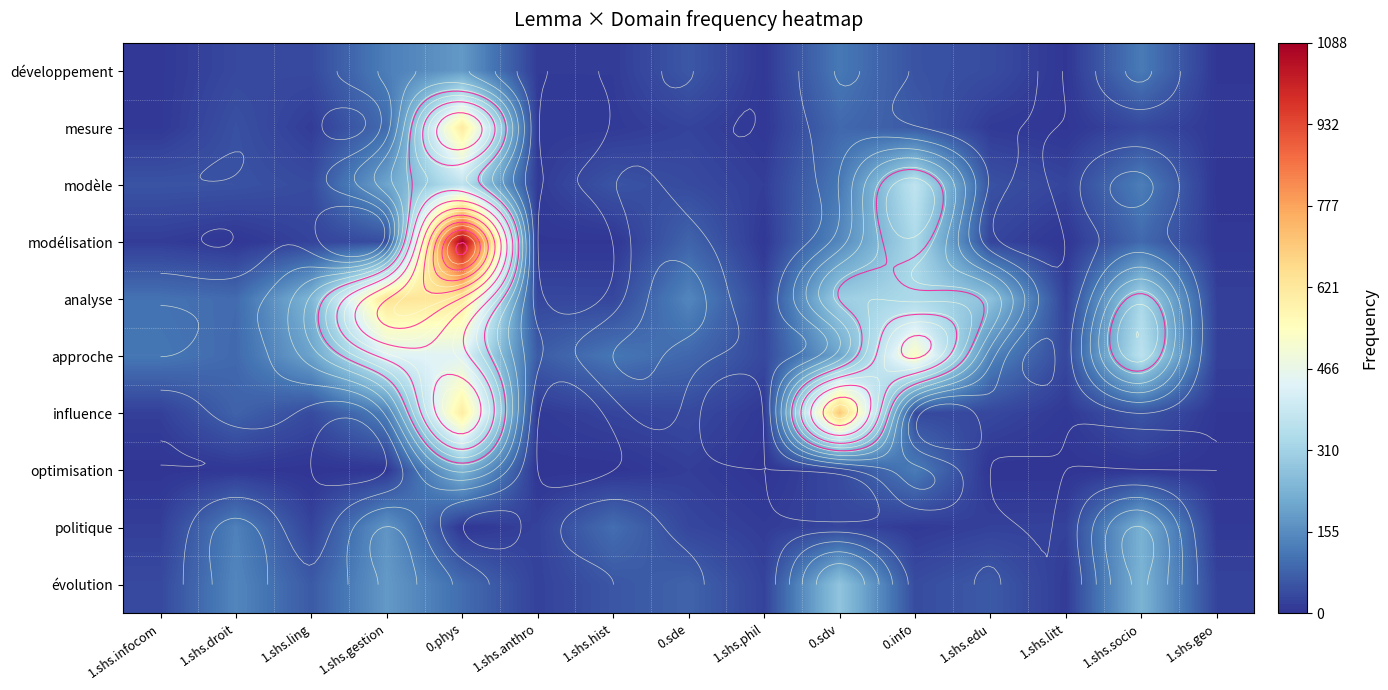

What is the highest value of the évolution series?

277